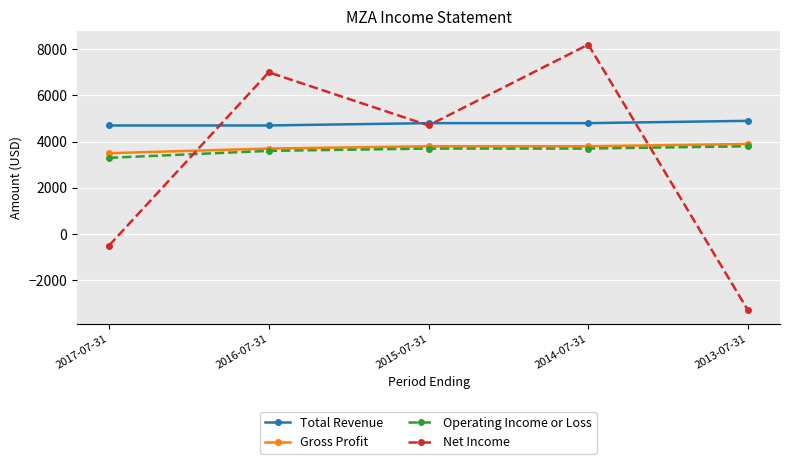

What is the label of the 2nd point from the left?

2016-07-31